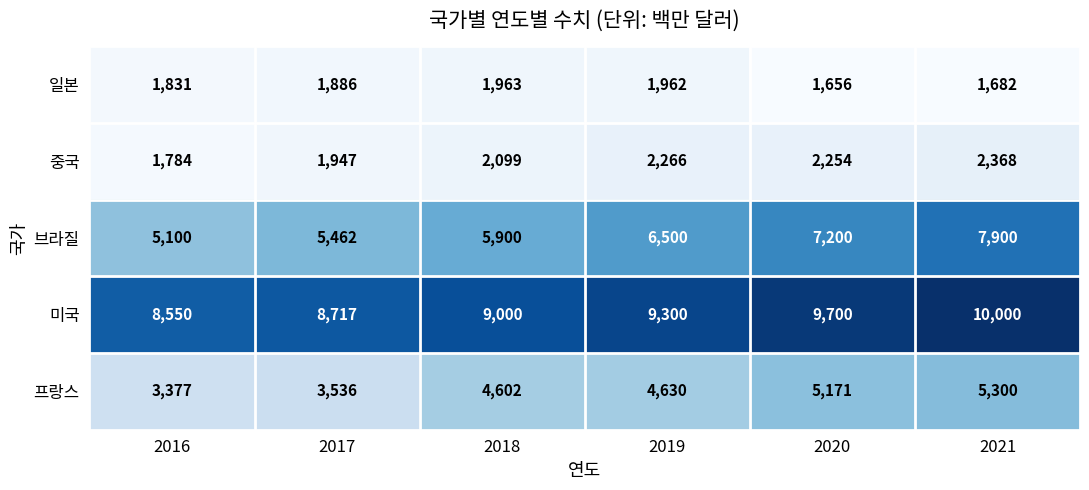

At which label does 브라질 reach its minimum?

2016